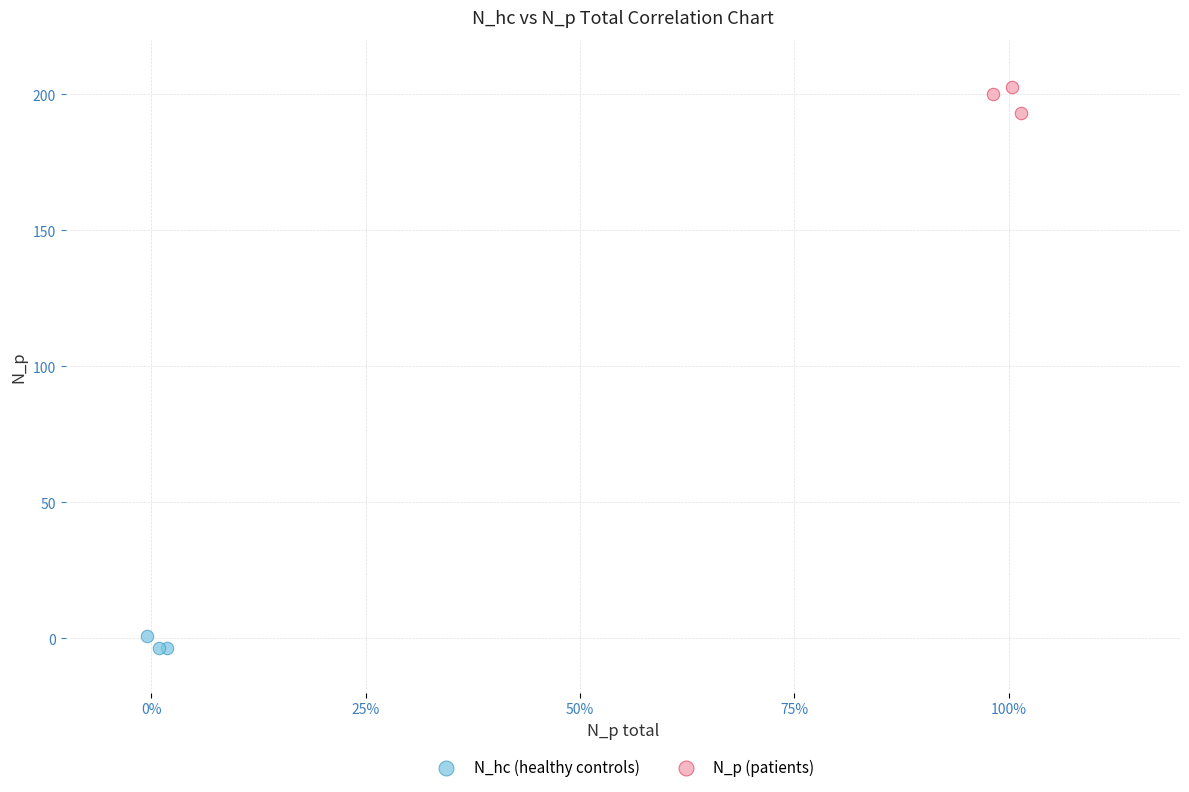

Which series reaches the minimum Y coordinate?

N_hc (healthy controls)